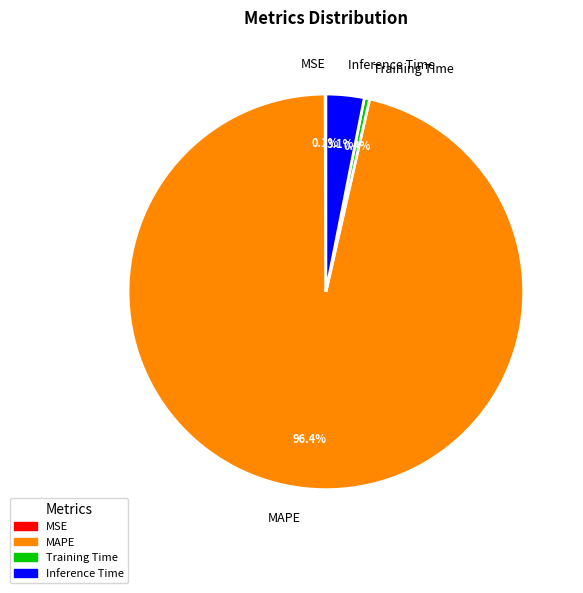

Does any single category account for the majority?

Yes